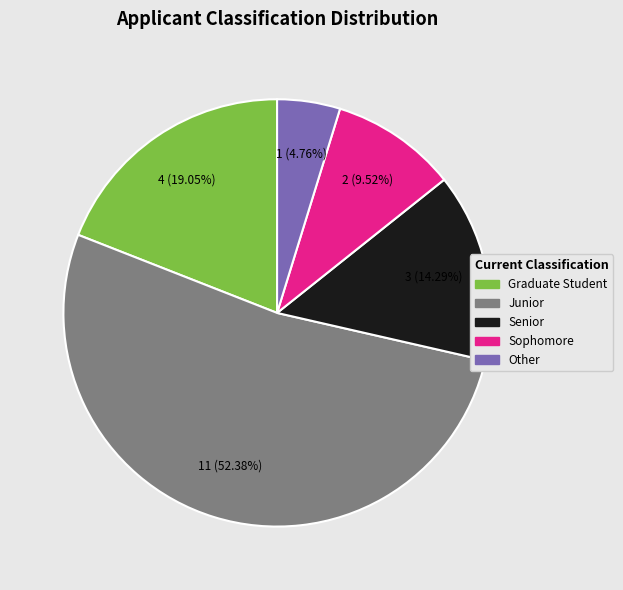

What percentage is NOT represented by Junior?

47.6%